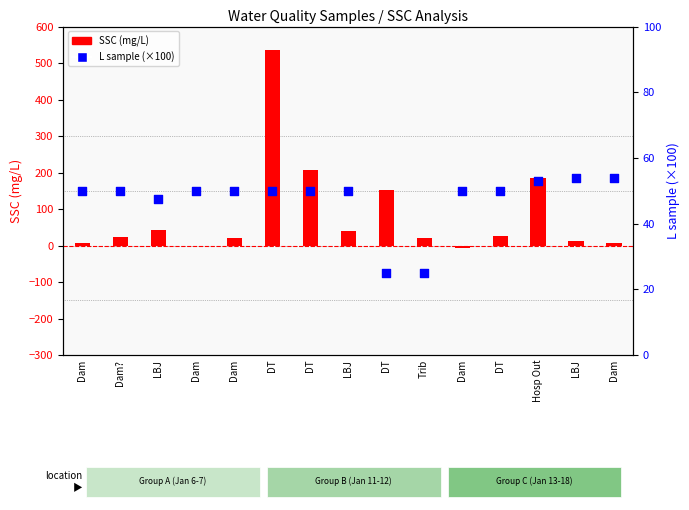

What is the total value across all series at Hosp Out?

237.9